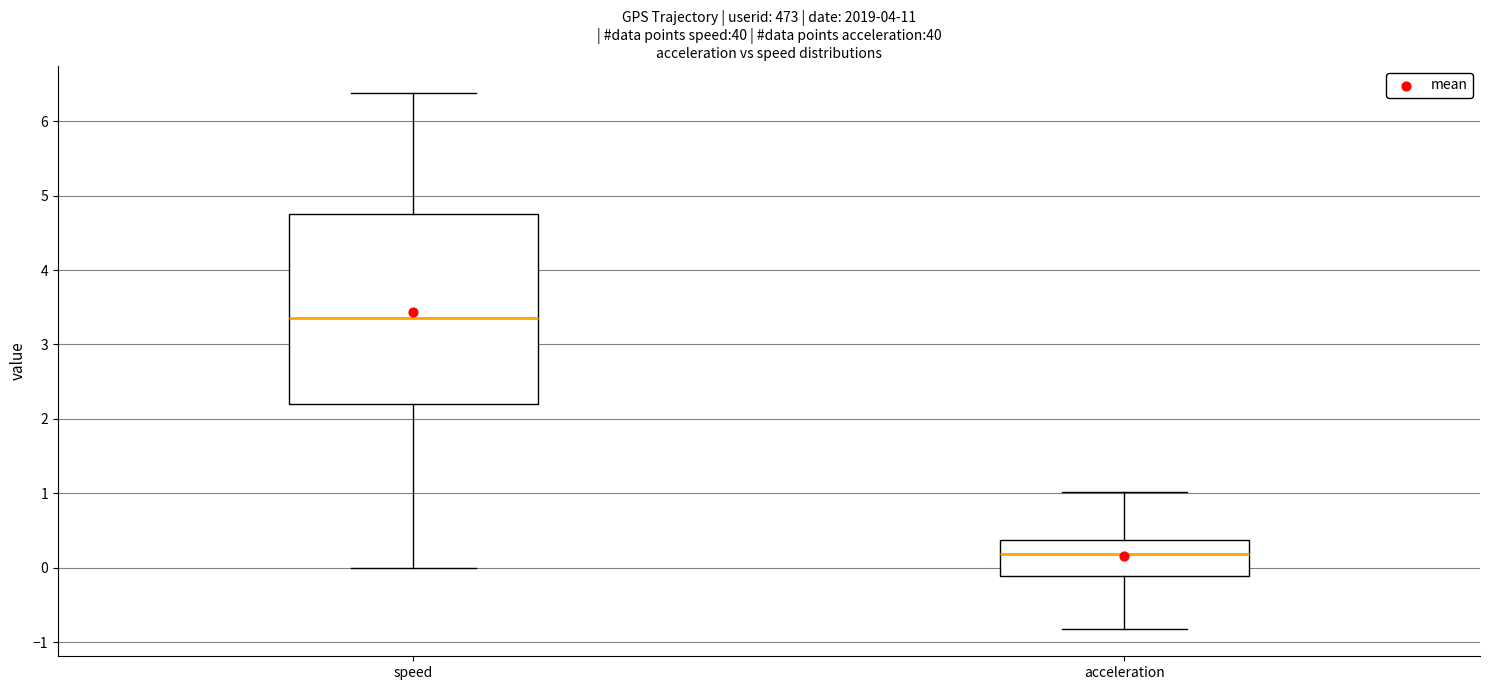

Reading left to right, read every box against the y-axis: the position of its median line, the range the box covers, and the ends of its whiskers. The values are not printed on the chart, so give them approximately, as read against the axis.

speed: median 3.4, box 2.2 to 4.8, whiskers 0.0 to 6.4
acceleration: median 0.2, box -0.1 to 0.4, whiskers -0.8 to 1.0